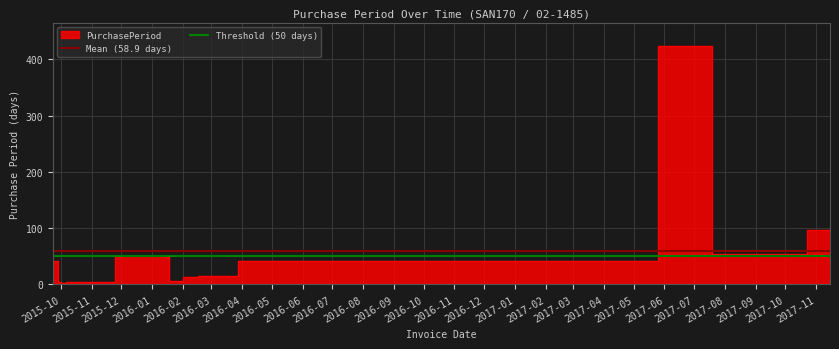

At which label does Threshold (50 days) reach its minimum?

2015-10